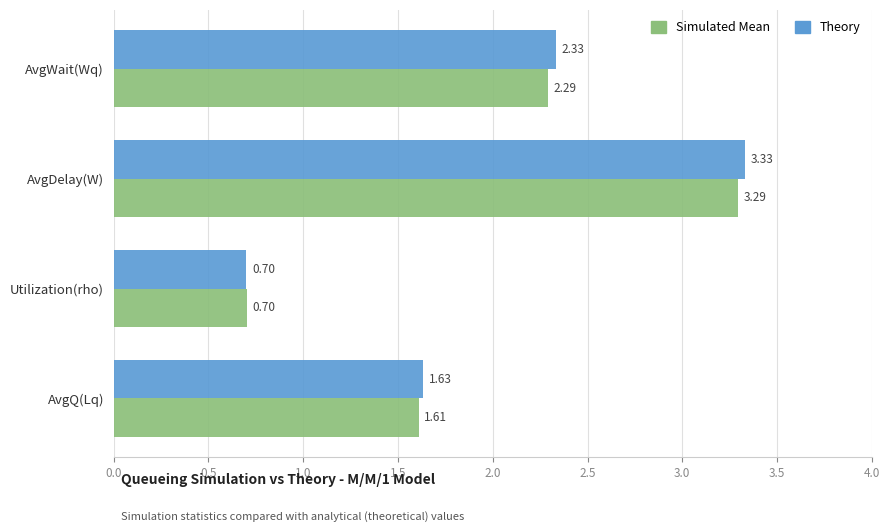

What is the average value of the Theory series?

2.0